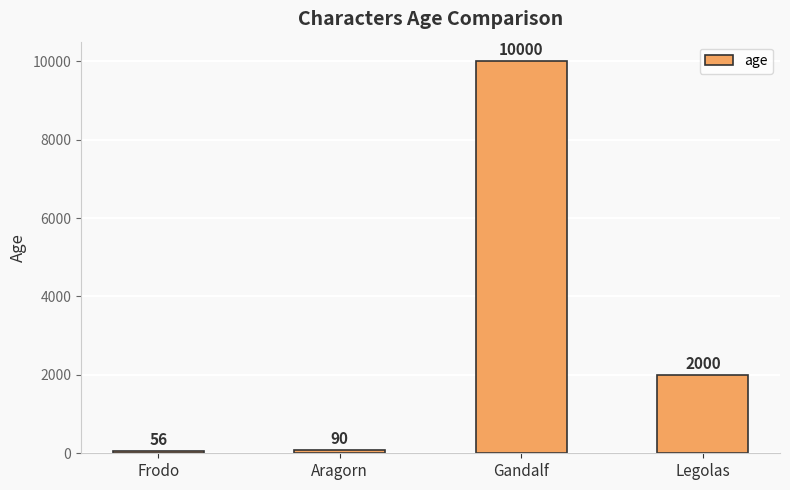

Reading left to right, what are all the values shown in this chart?

56	90	10000	2000